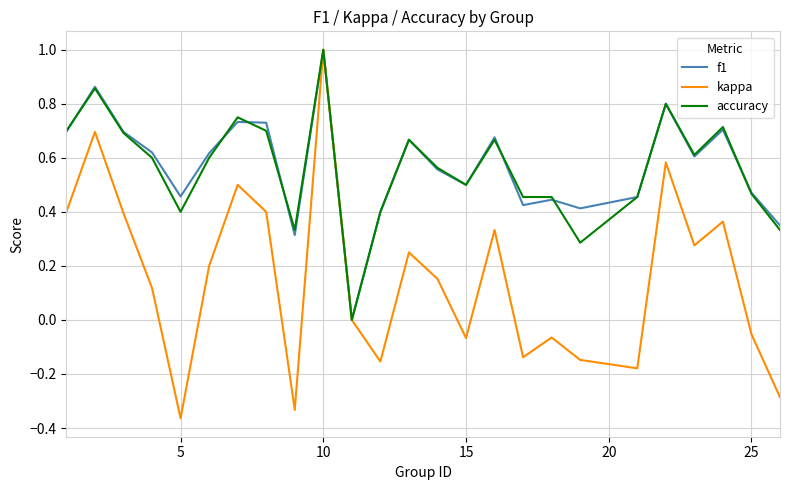

What is the maximum value for accuracy?

1.0